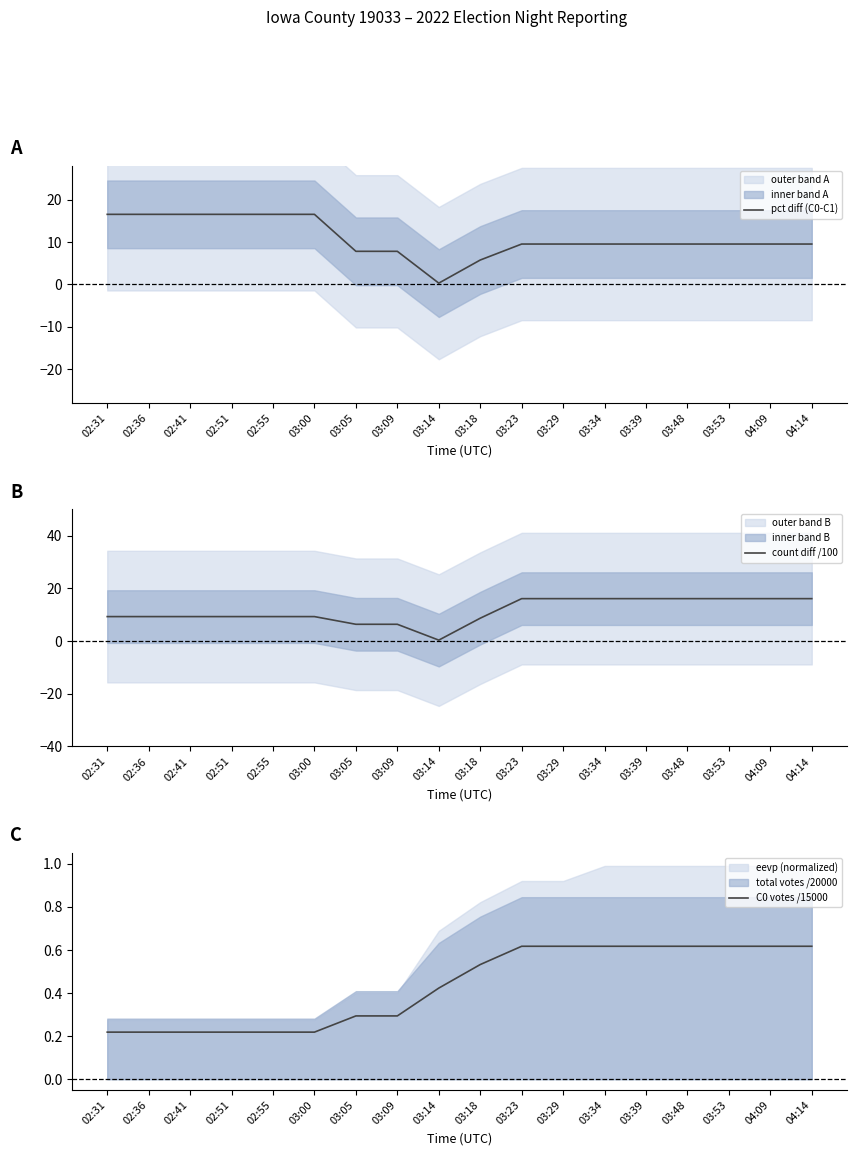

Reading left to right, transcribe all the data shown in this chart.

pct diff (C0-C1): 16.6	16.6	16.6	16.6	16.6	16.6	7.8	7.8	0.3	5.8	9.5	9.5	9.5	9.5	9.5	9.5	9.5	9.5
count diff /100: 9.3	9.3	9.3	9.3	9.3	9.3	6.4	6.4	0.4	8.7	16.1	16.1	16.1	16.1	16.1	16.1	16.1	16.1
C0 votes /15000: 0.2	0.2	0.2	0.2	0.2	0.2	0.3	0.3	0.4	0.5	0.6	0.6	0.6	0.6	0.6	0.6	0.6	0.6